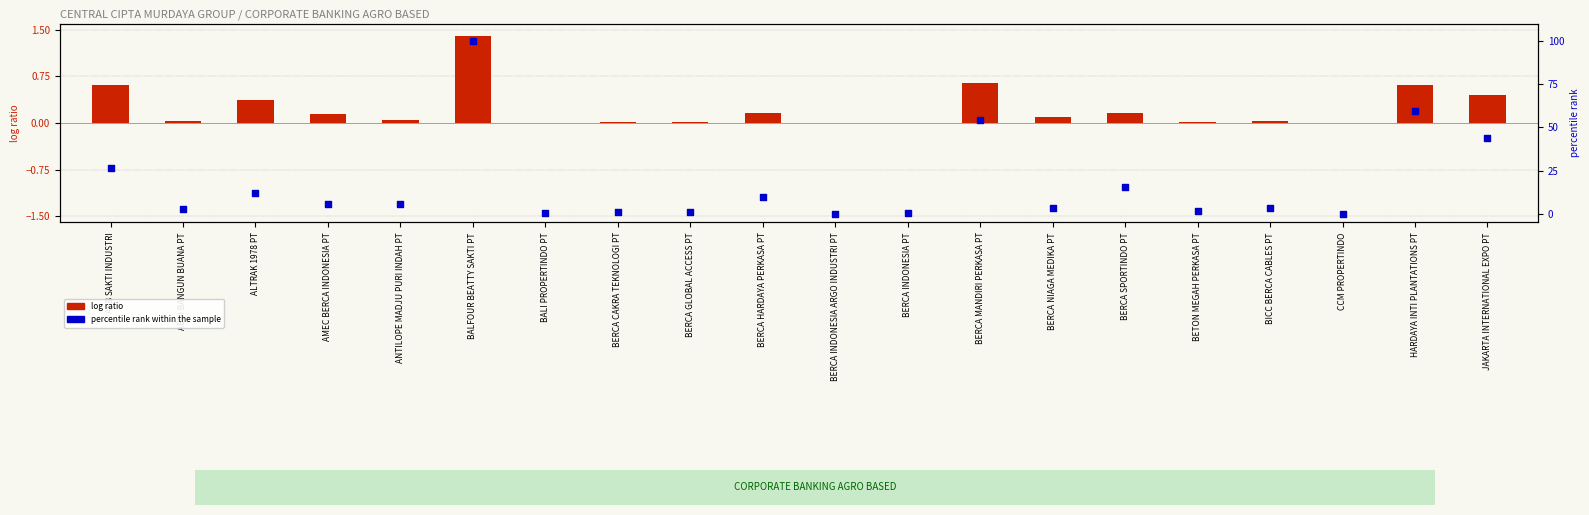

Which series contains the lowest Y value?

log ratio